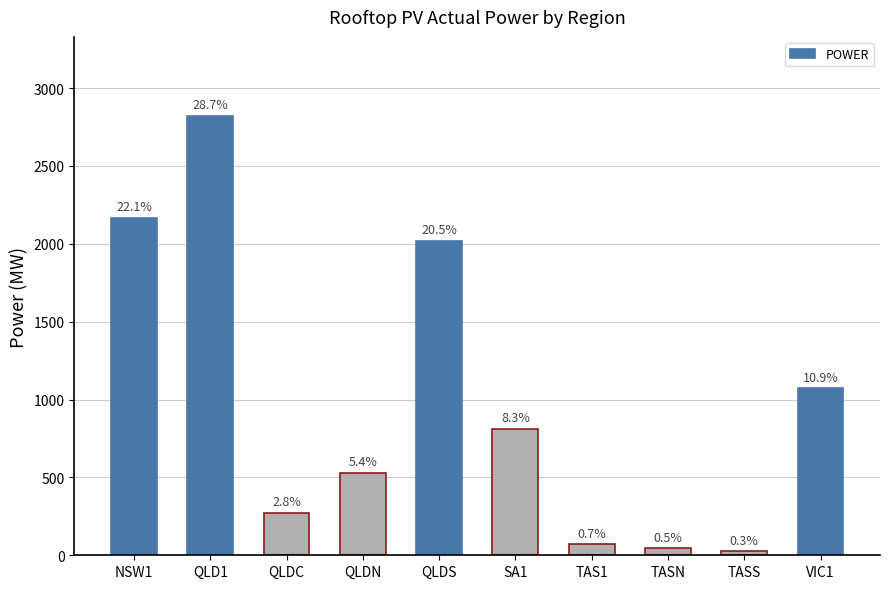

Approximately how many times larger is the value at VIC1 compared to QLDC?

3.9